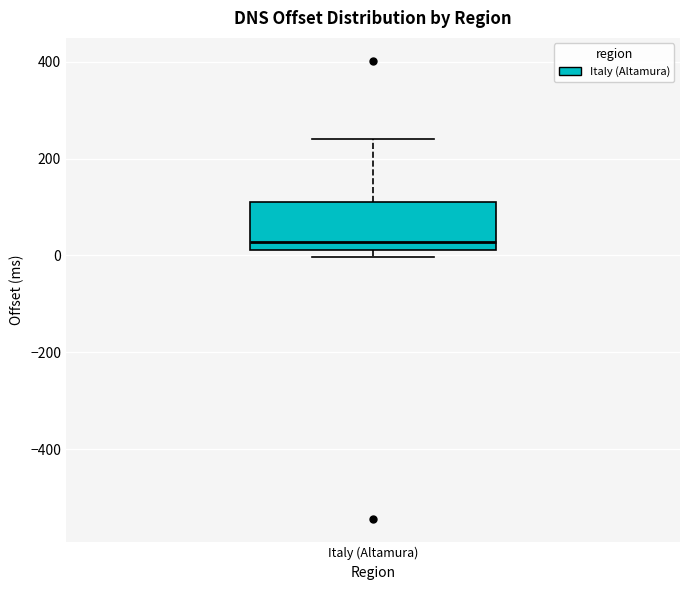

Where does the upper whisker of the box for Italy (Altamura) end on the y-axis? The values are not printed on the chart, so give them approximately, as read against the axis.

240